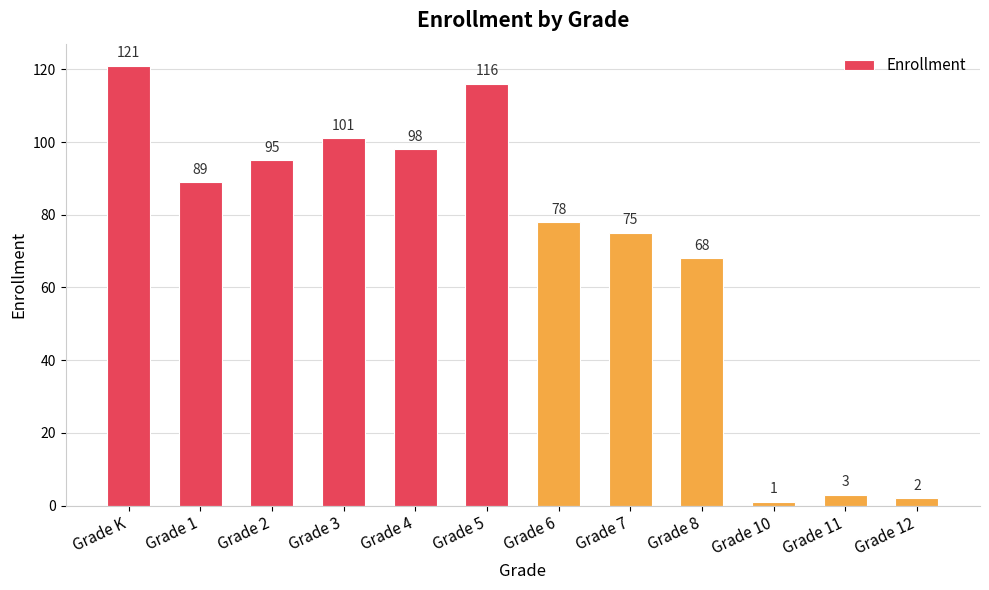

Which has a higher value, Grade 8 or Grade 3?

Grade 3